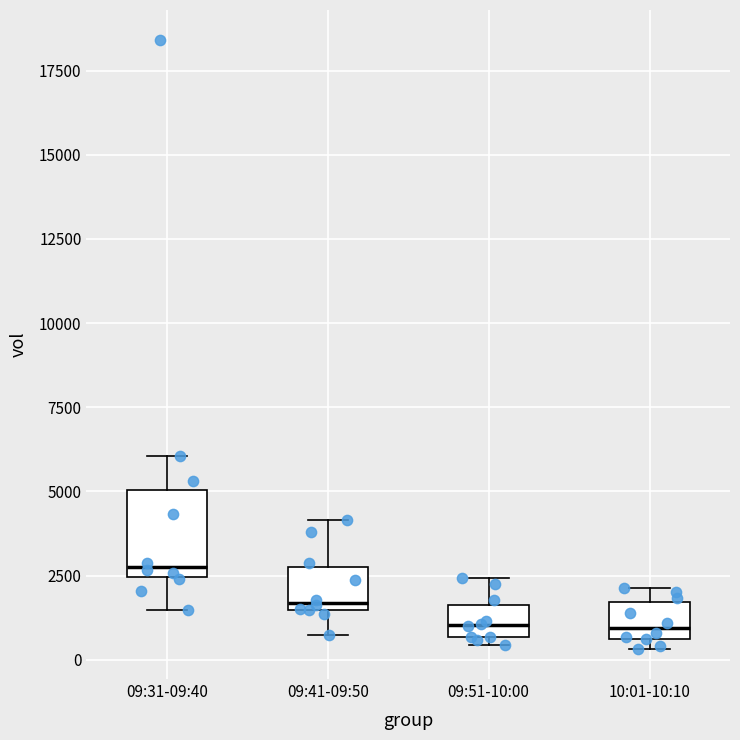

Reading left to right, read every box against the y-axis: the position of its median line, the range the box covers, and the ends of its whiskers. The values are not printed on the chart, so give them approximately, as read against the axis.

09:31-09:40: median 3000, box 2500 to 5000, whiskers 1500 to 6000
09:41-09:50: median 1500 (just above the box's lower edge), box 1500 to 3000, whiskers 500 to 4000
09:51-10:00: median 1000, box 500 to 1500, whiskers 500 (just below the box's lower edge) to 2500
10:01-10:10: median 1000, box 500 to 1500, whiskers 500 (just below the box's lower edge) to 2000